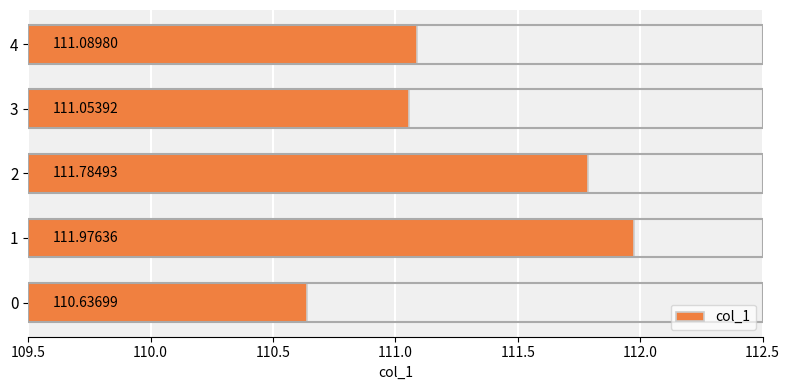

List the labels in order of value, smallest first.

0, 3, 4, 2, 1